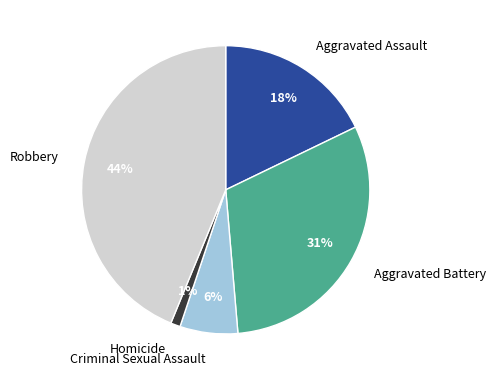

Rank the categories by value from lowest to highest.

Homicide, Criminal Sexual Assault, Aggravated Assault, Aggravated Battery, Robbery